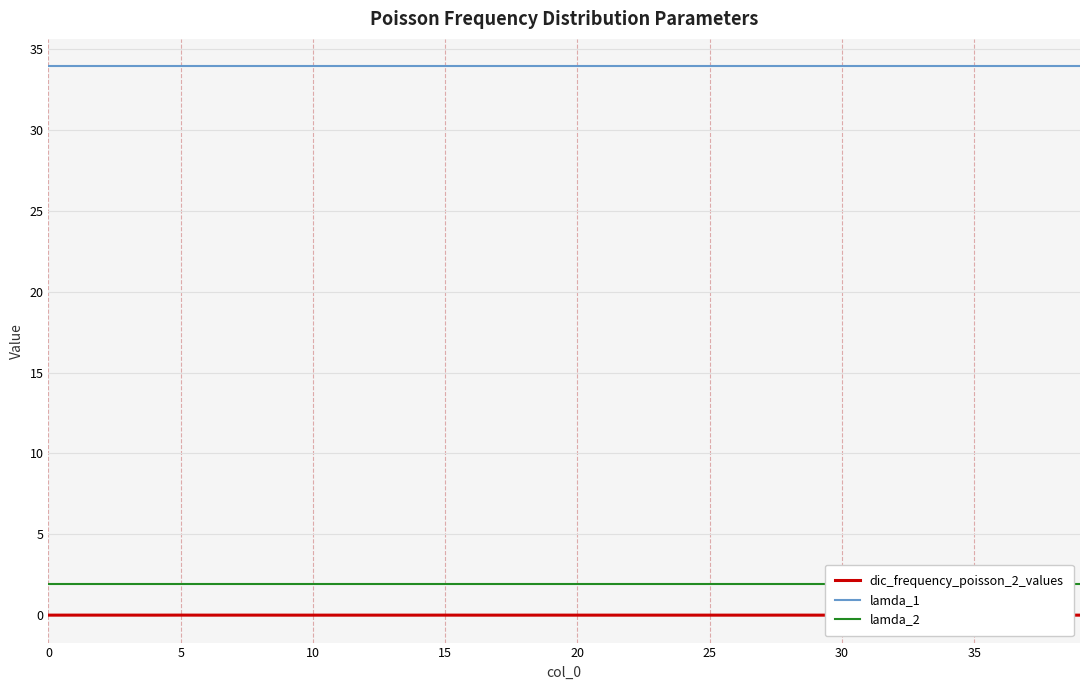

Which has a higher value, 10 or 20?

10